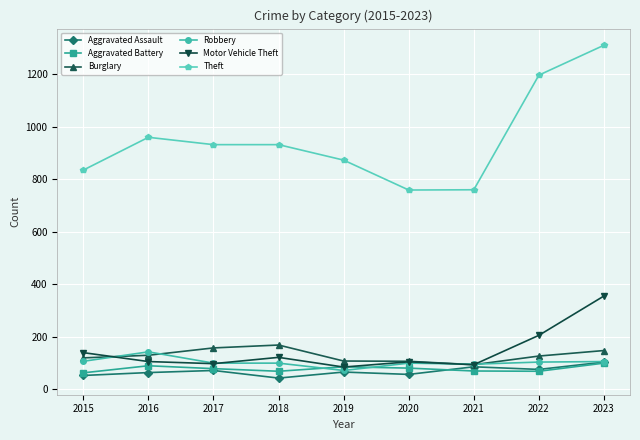

Where does the Burglary series first go above 126?

2016